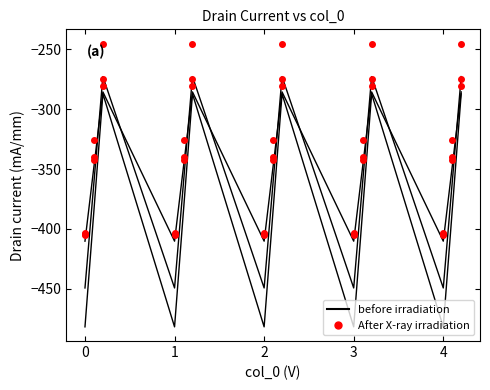

How many series are shown in this chart?

6